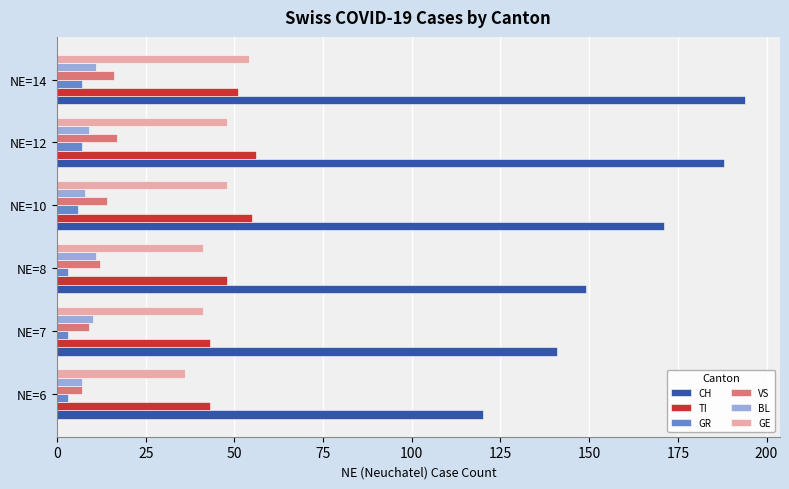

Which series has the widest spread of values?

CH